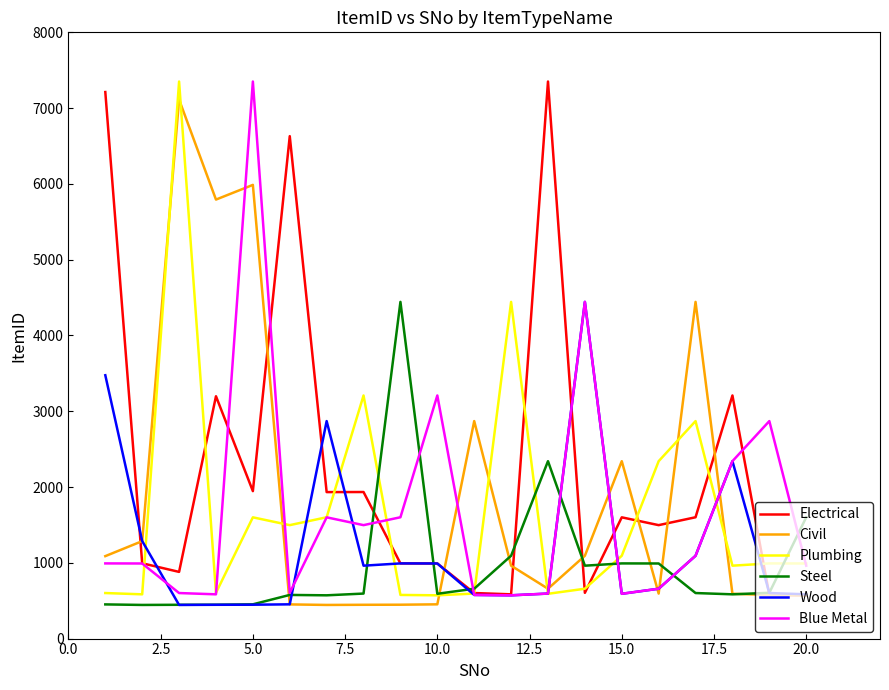

What is the greatest value displayed?

7351